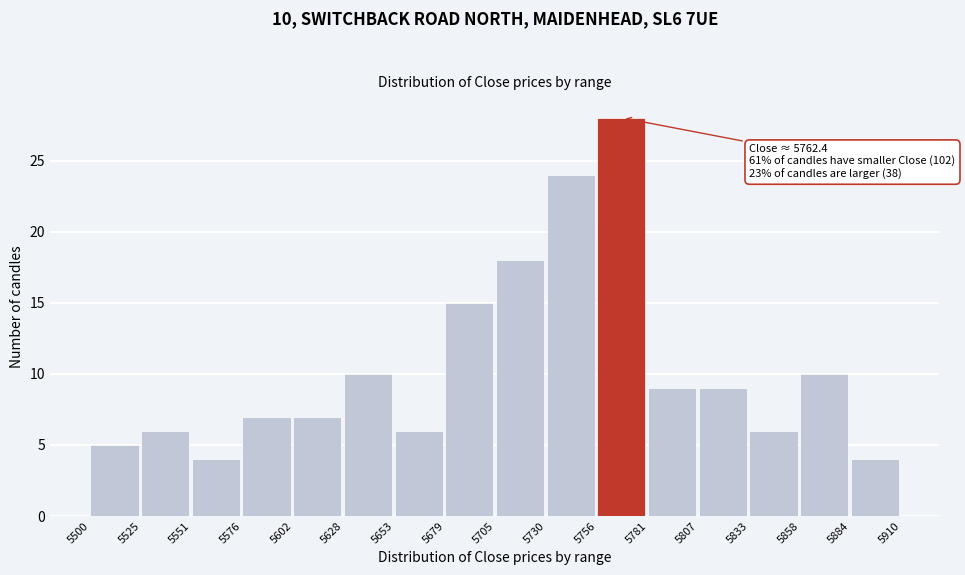

Over which range of the x-axis is the bar tallest?

5756 to 5781